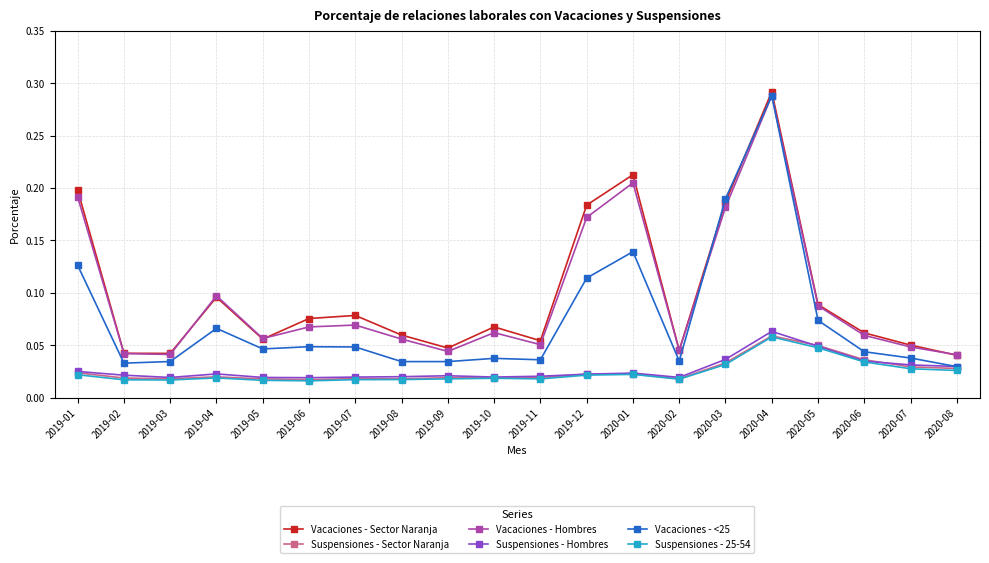

Which series has the widest spread of values?

Vacaciones - <25